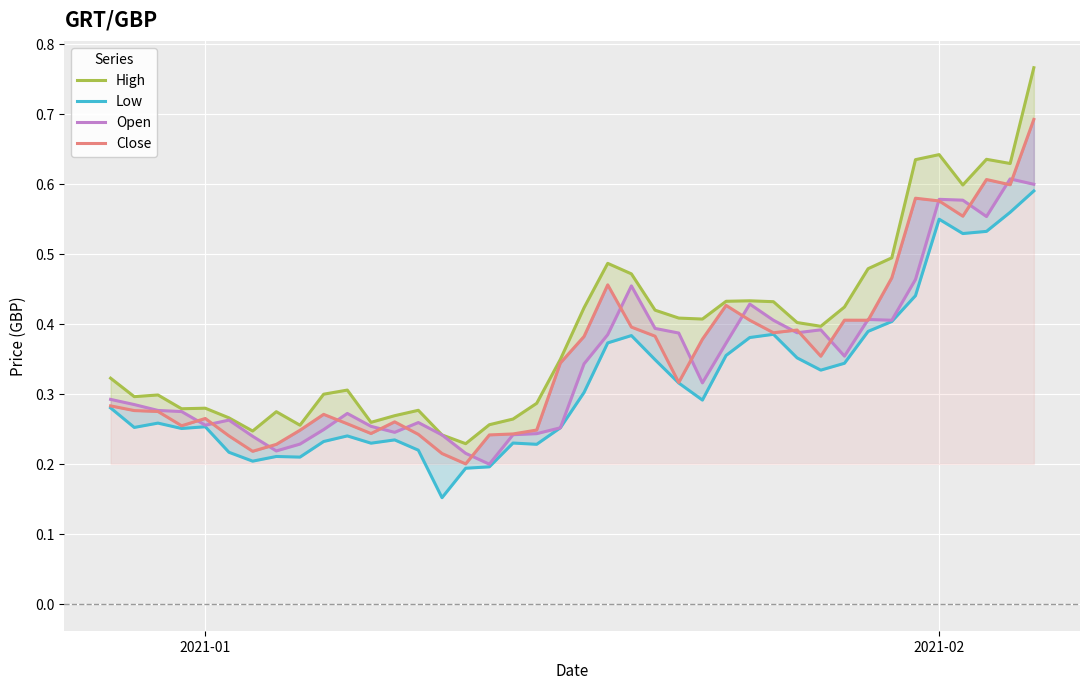

How many lines are shown in the chart?

4